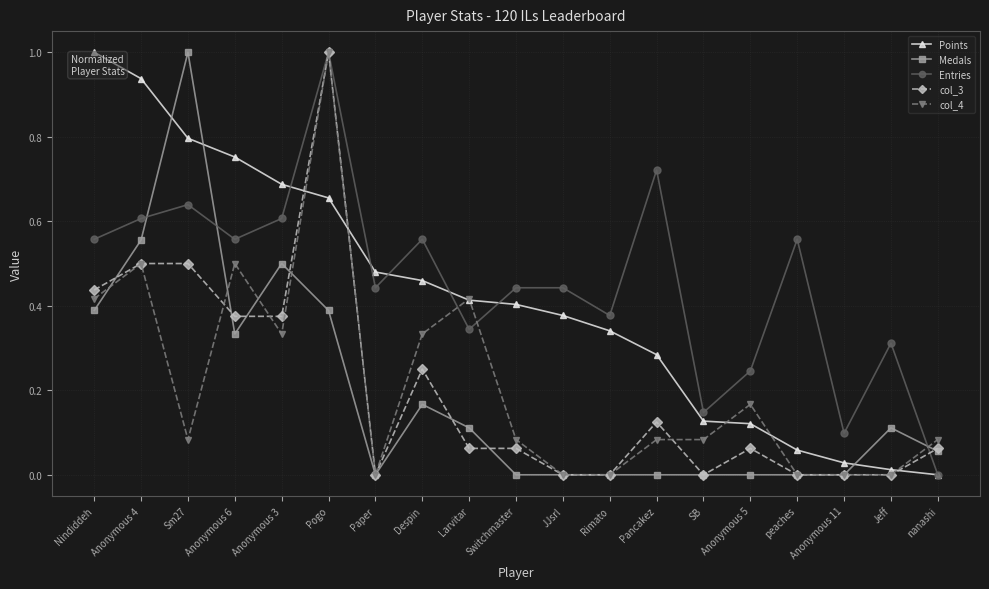

Is the value of col_3 at Anonymous 4 greater than the value of Entries at JJsrl?

Yes